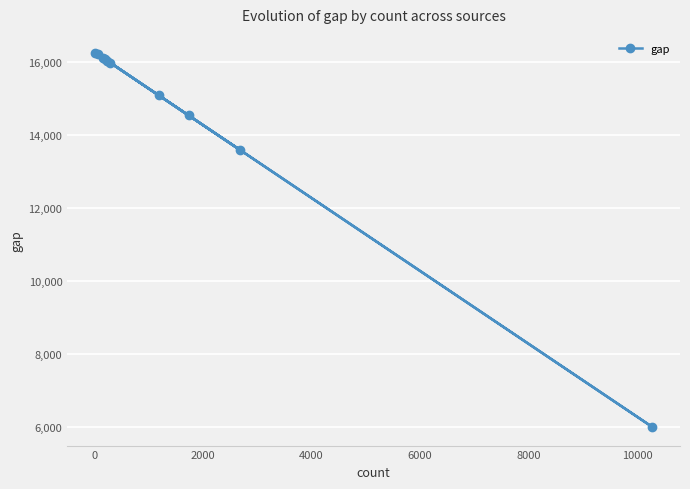

What is the difference between the second highest and minimum values?

10217